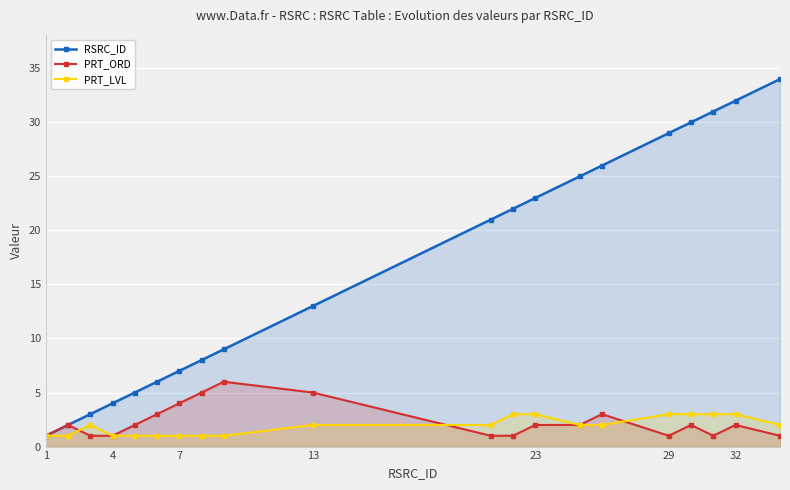

Reading left to right, transcribe all the data shown in this chart.

RSRC_ID: 1	2	3	4	5	6	7	8	9	13	21	22	23	25	26	29	30	31	32	34
PRT_ORD: 1	2	1	1	2	3	4	5	6	5	1	1	2	2	3	1	2	1	2	1
PRT_LVL: 1	1	2	1	1	1	1	1	1	2	2	3	3	2	2	3	3	3	3	2